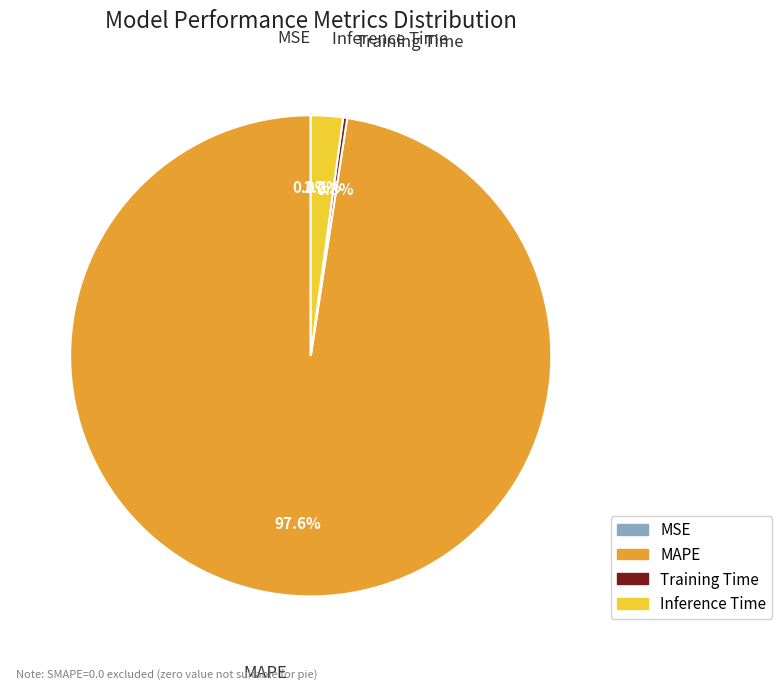

Which category has the biggest portion of the pie?

MAPE